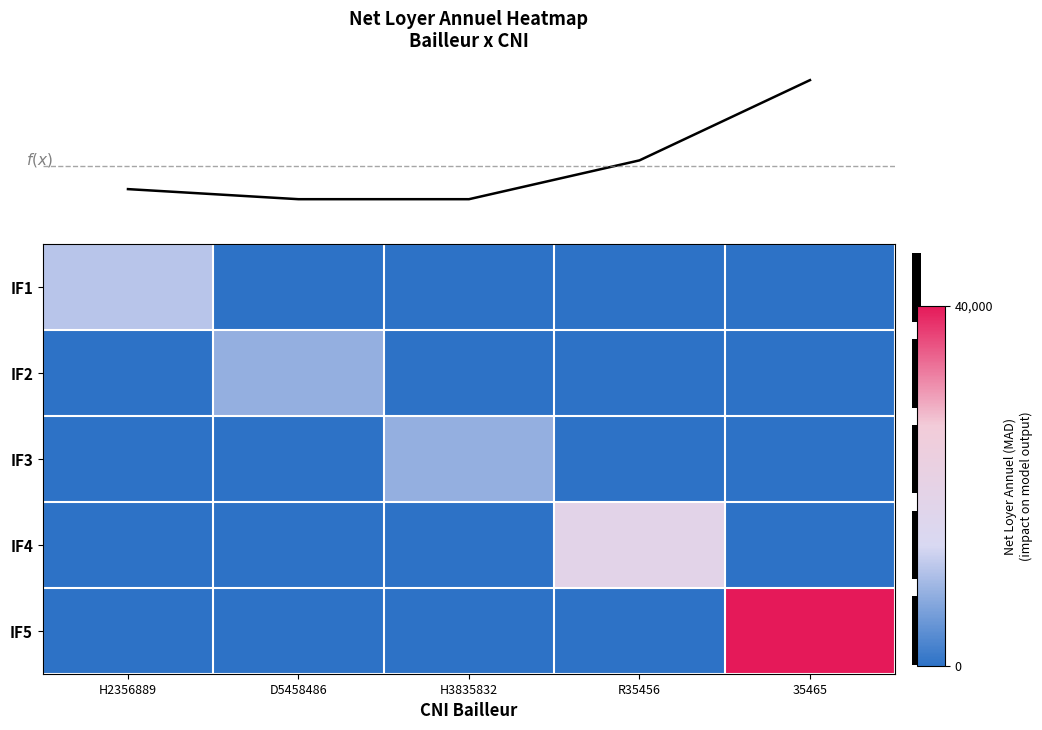

True or false: row_2 has a value of 0 at 2.

True